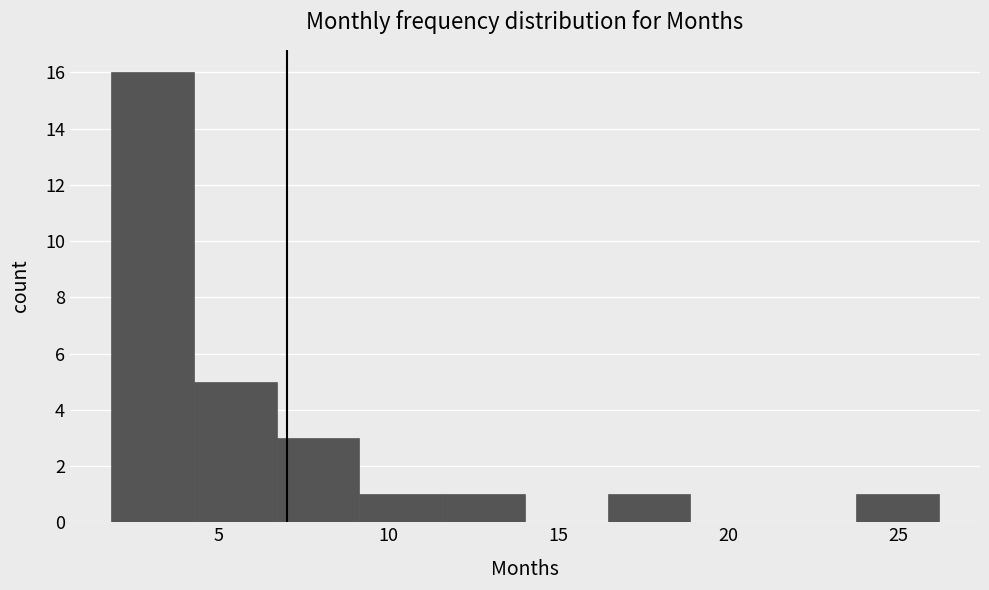

Reading left to right, transcribe this chart: for each bar, give the range it covers on the x-axis and its height. Neither the bar edges nor the heights are printed on the chart, so give them approximately, as read against the axes.

2.0 to 4.5: 16
4.5 to 6.5: 5
6.5 to 9.0: 3
9.0 to 11.5: 1
11.5 to 14.0: 1
14.0 to 16.5: 0
16.5 to 19.0: 1
19.0 to 21.5: 0
21.5 to 23.5: 0
23.5 to 26.0: 1